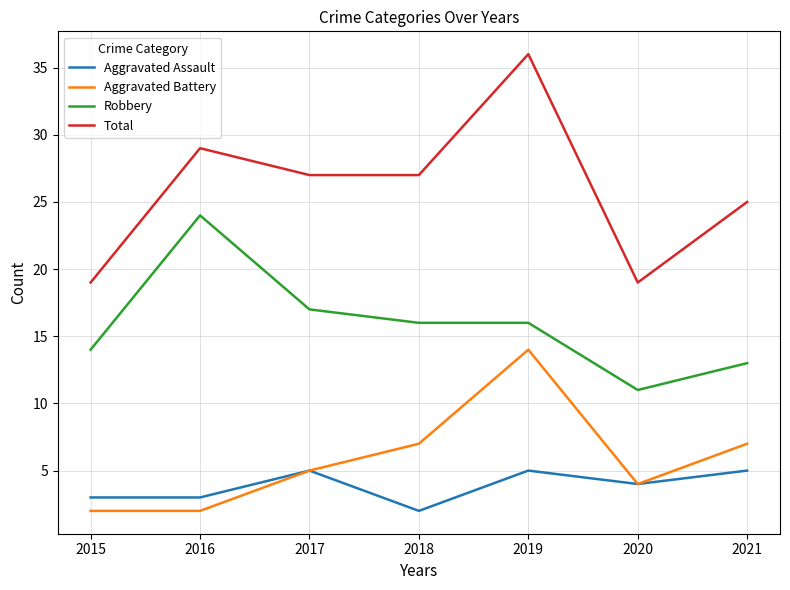

True or false: Aggravated Assault has a value of 3 at 2016.

True